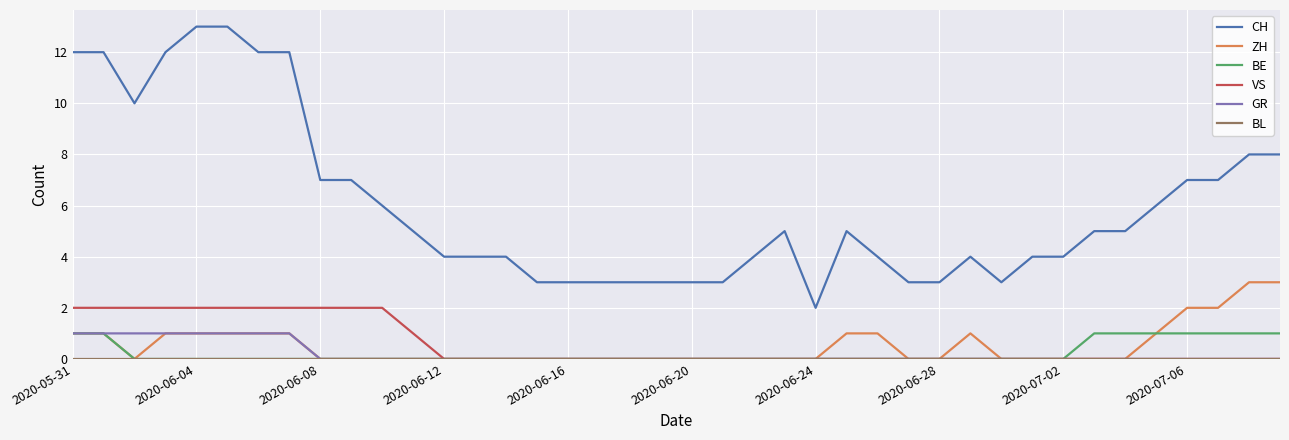

Which series has the widest spread of values?

CH